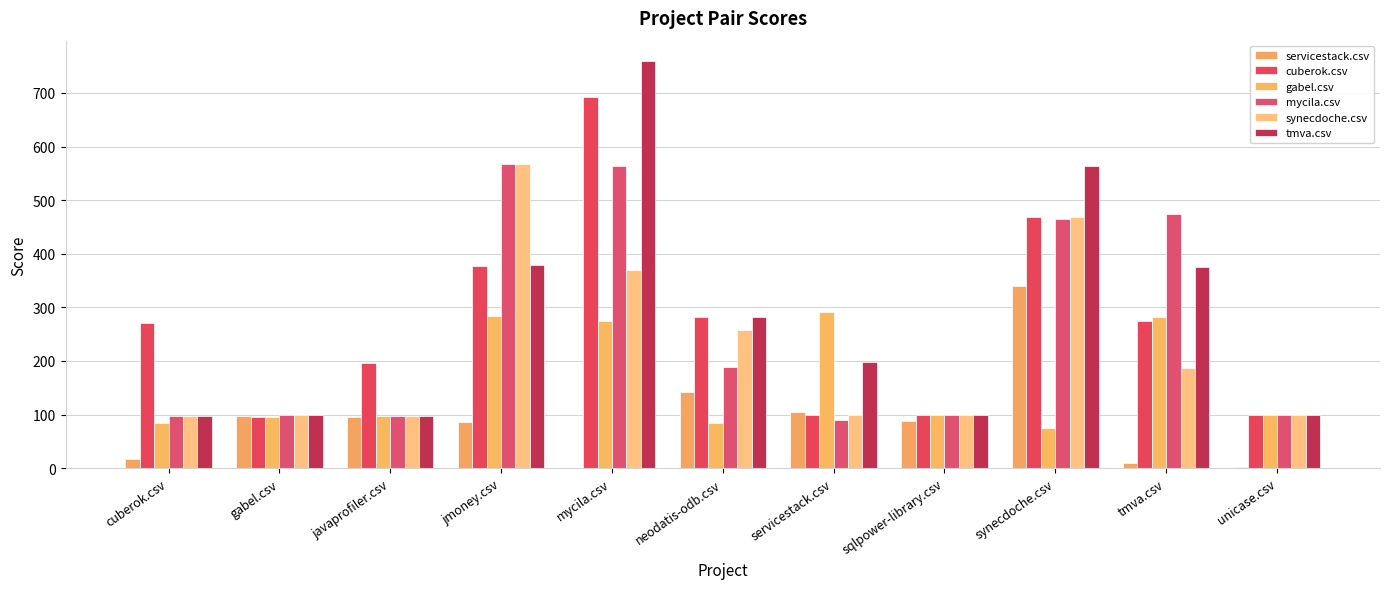

The servicestack.csv series shows 85.5 at jmoney.csv. True or false?

True